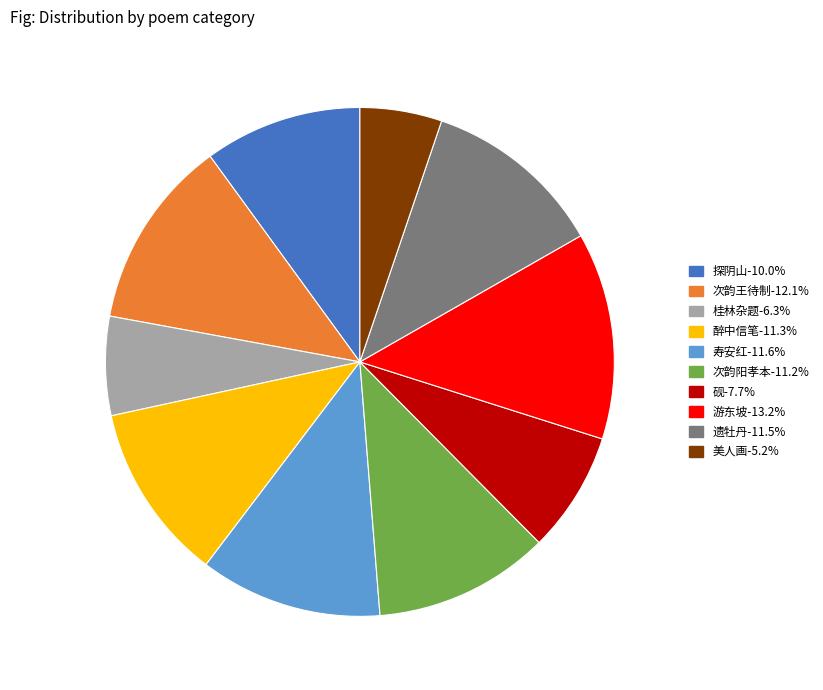

Does any single category account for the majority?

No